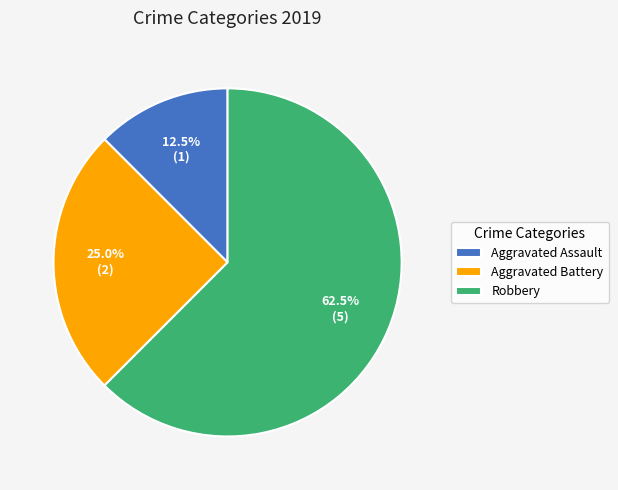

Which category has the biggest portion of the pie?

Robbery